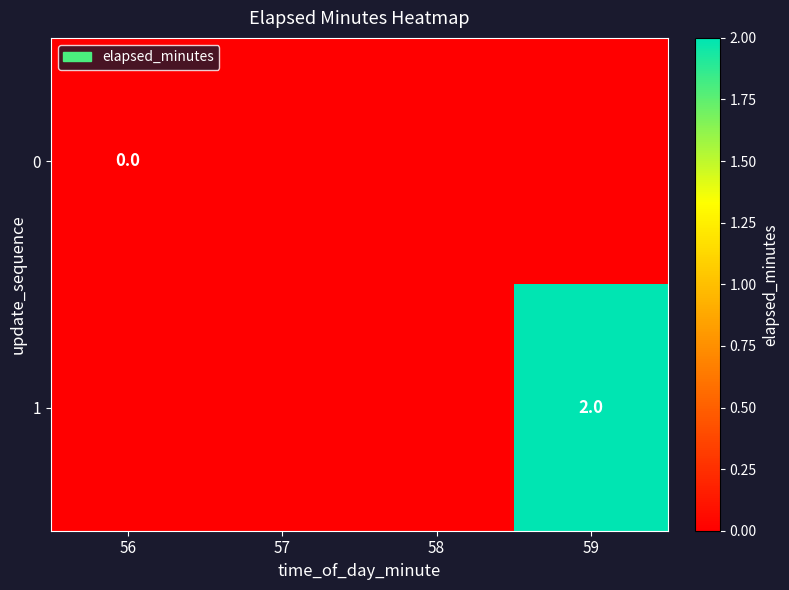

Which has a higher value, 57 or 56?

57